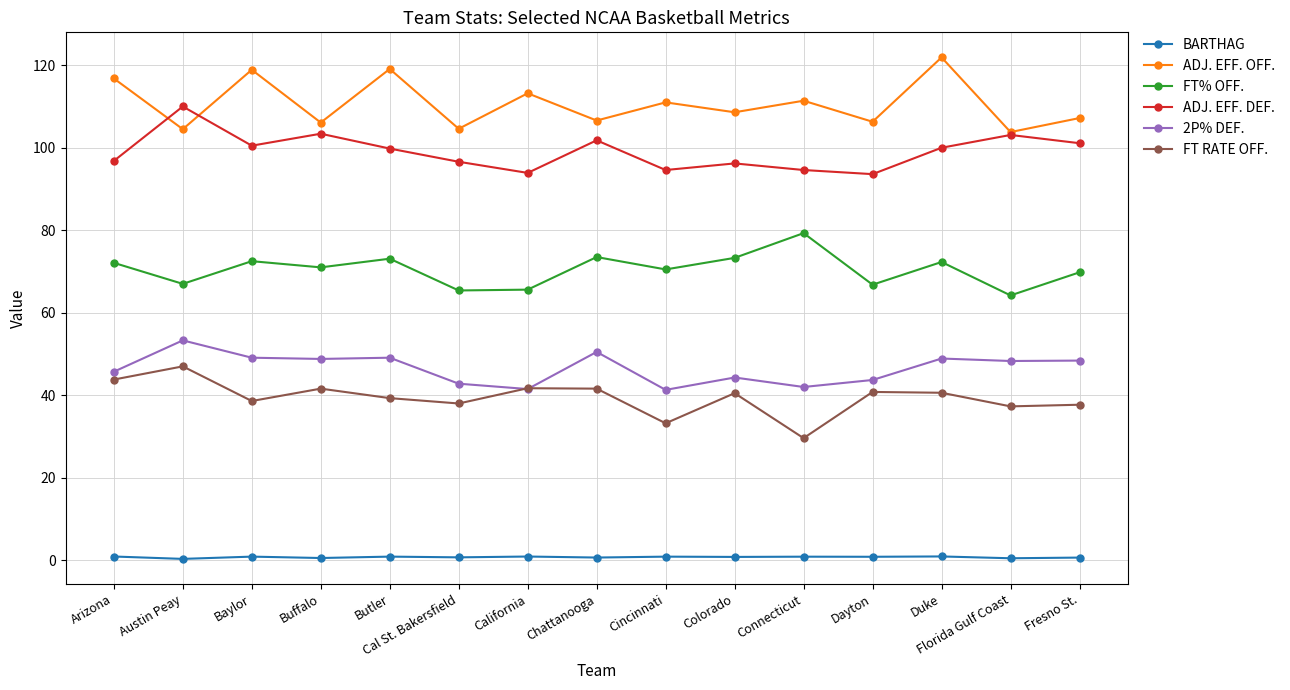

List the series in order of their peak value, highest first.

ADJ. EFF. OFF., ADJ. EFF. DEF., FT% OFF., 2P% DEF., FT RATE OFF., BARTHAG